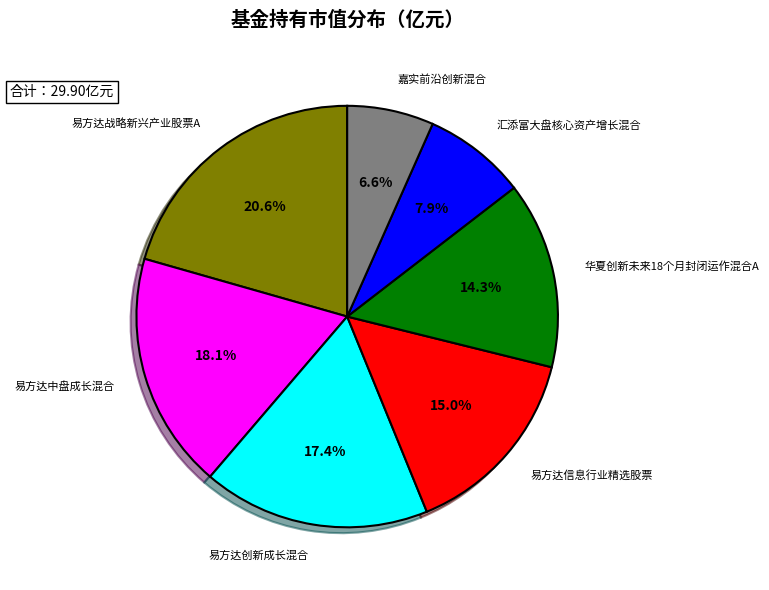

Is there a majority slice in this chart?

No